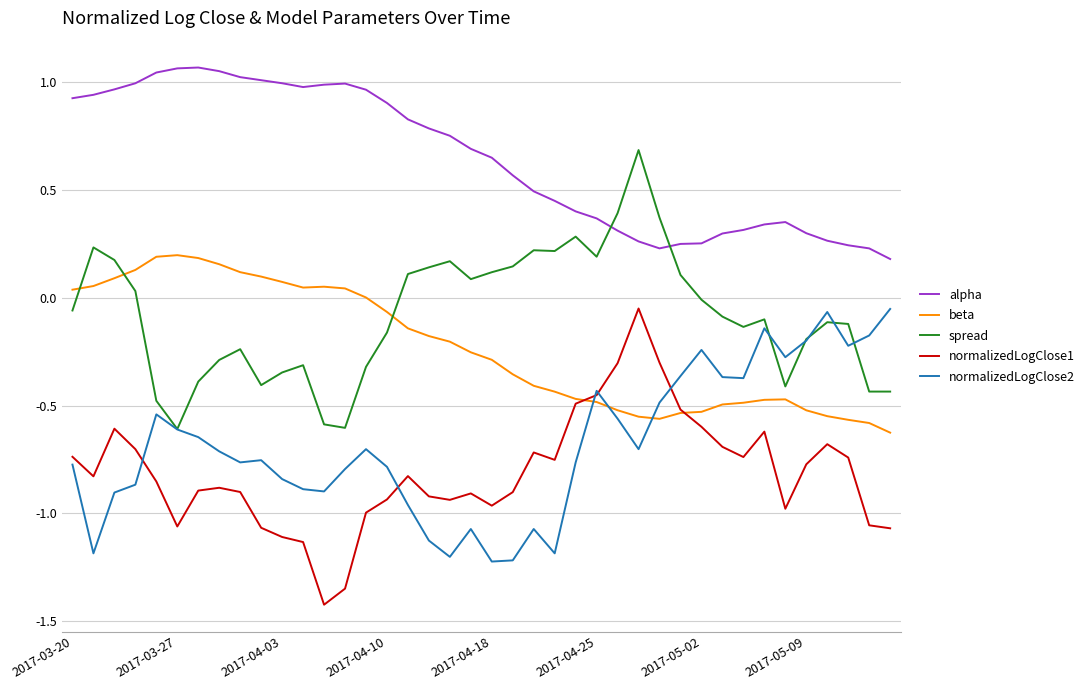

What is the sum of all normalizedLogClose1 values?

-32.5